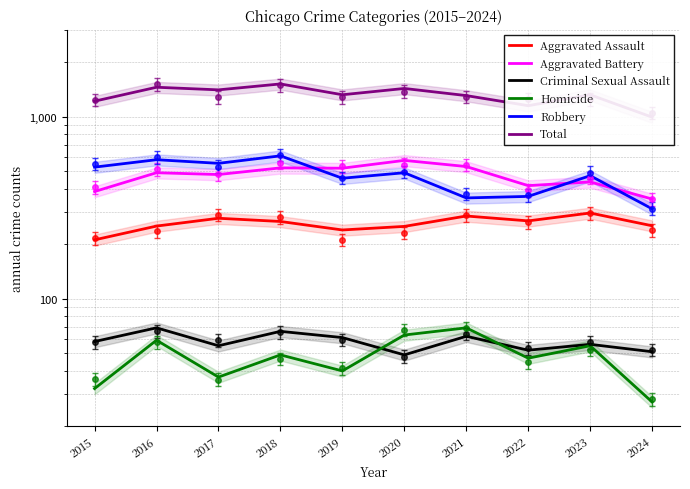

At which label does Criminal Sexual Assault first exceed 58?

2016